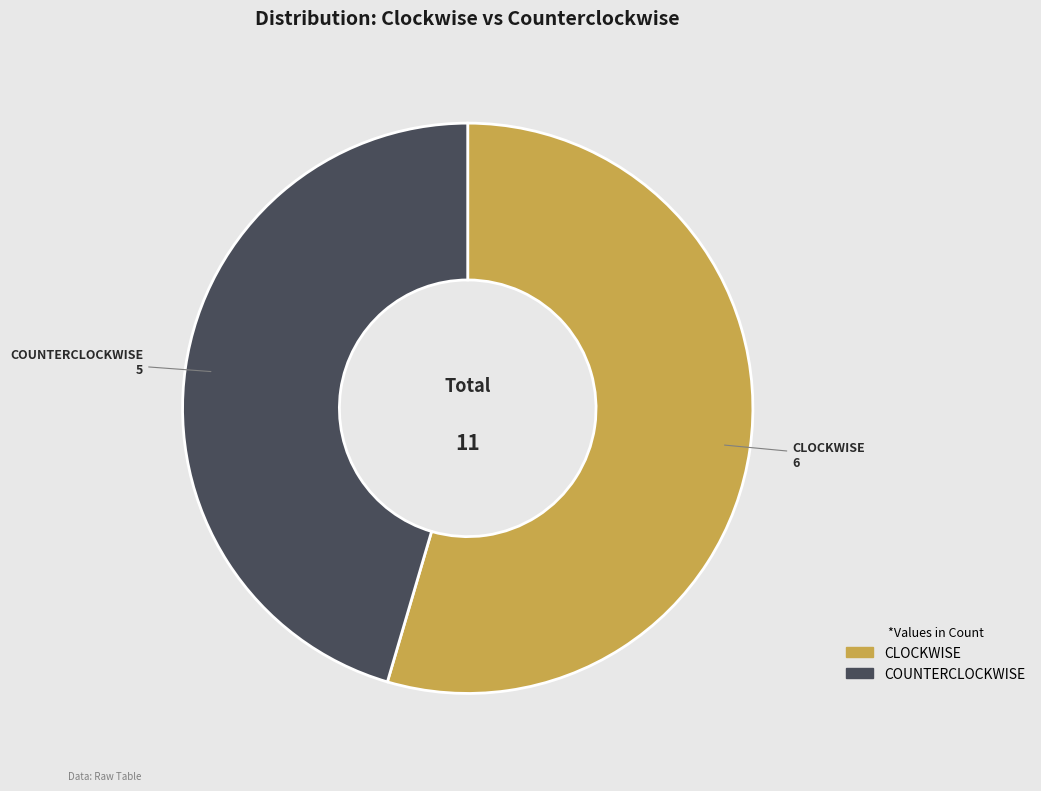

What is the largest slice in the pie chart?

clockwise